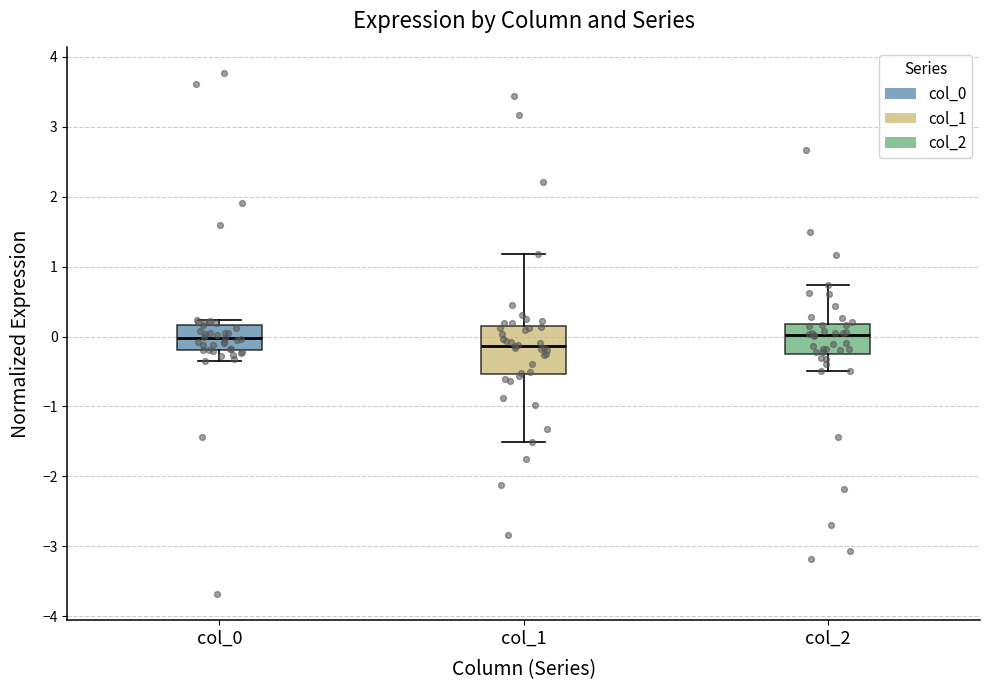

Where does the lower whisker of the box for col_0 end on the y-axis? The values are not printed on the chart, so give them approximately, as read against the axis.

-0.4